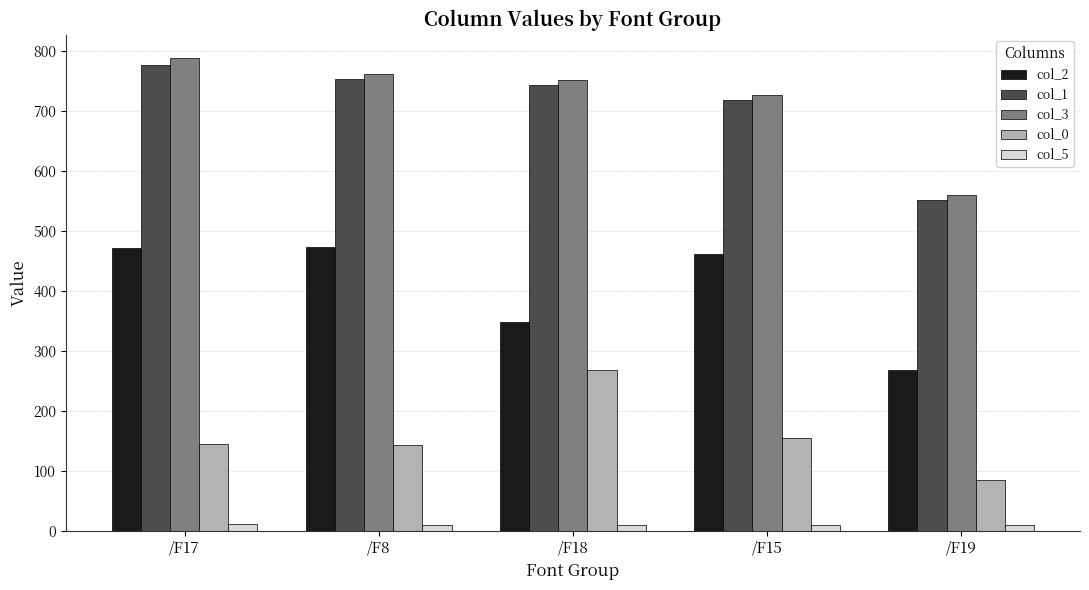

What is the label of the 5th bar from the left?

/F19